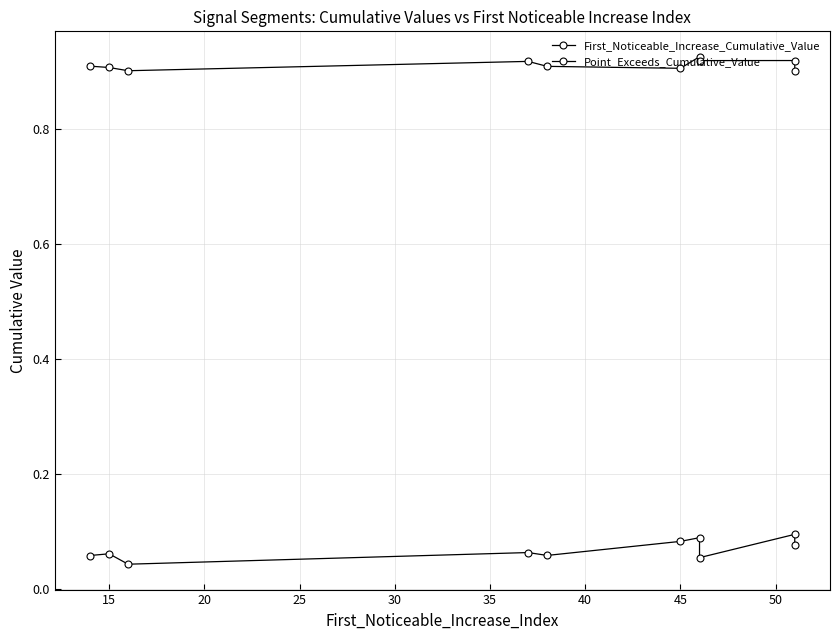

How many data points does each series have?

10